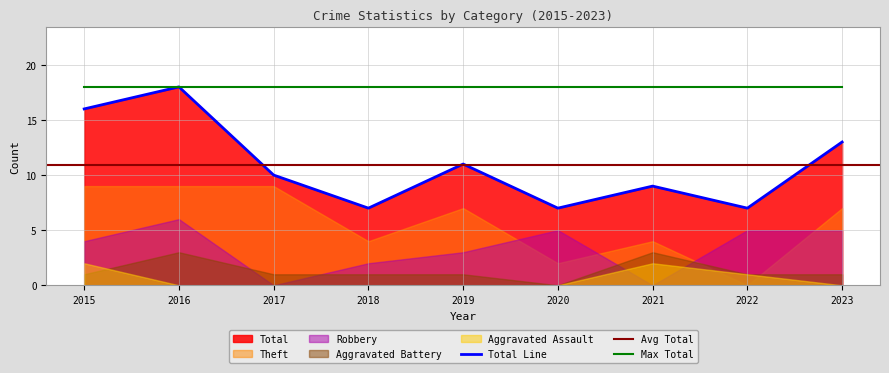

How many distinct data groups are displayed?

5